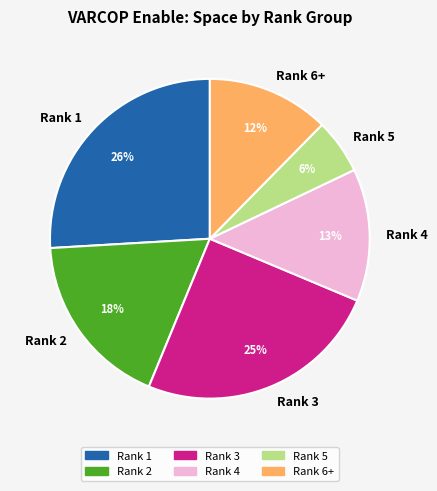

How many slices are in this pie chart?

6